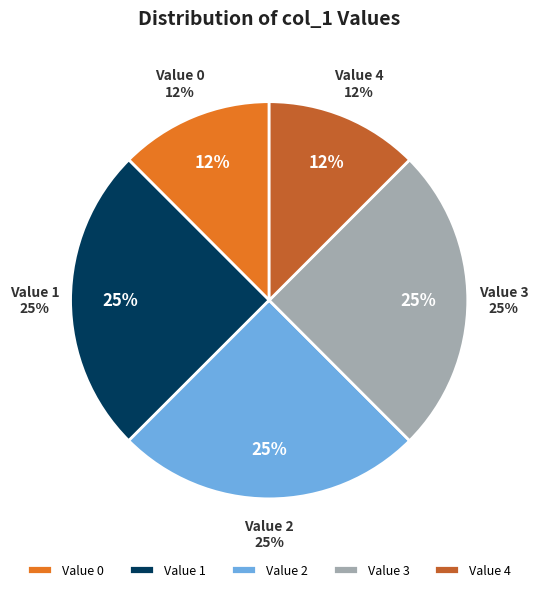

What percentage is NOT represented by 1?

75.0%